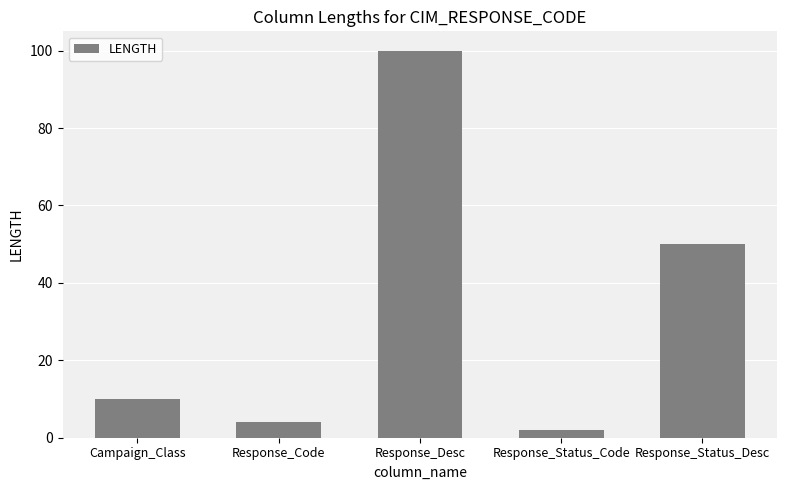

True or false: the data shows 16 at Campaign_Class.

False